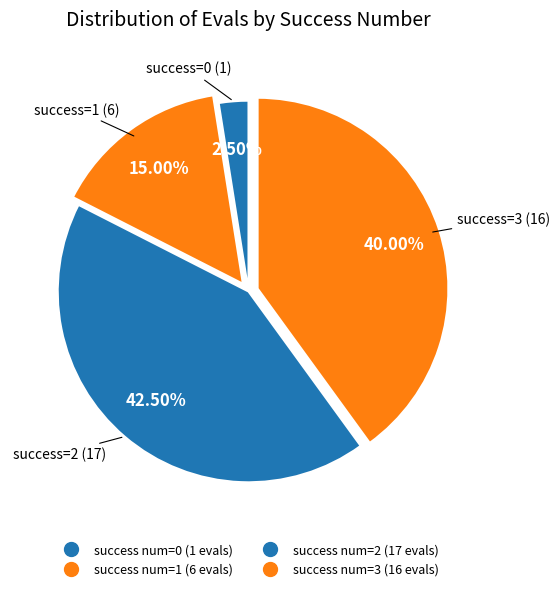

How many slices are in this pie chart?

4